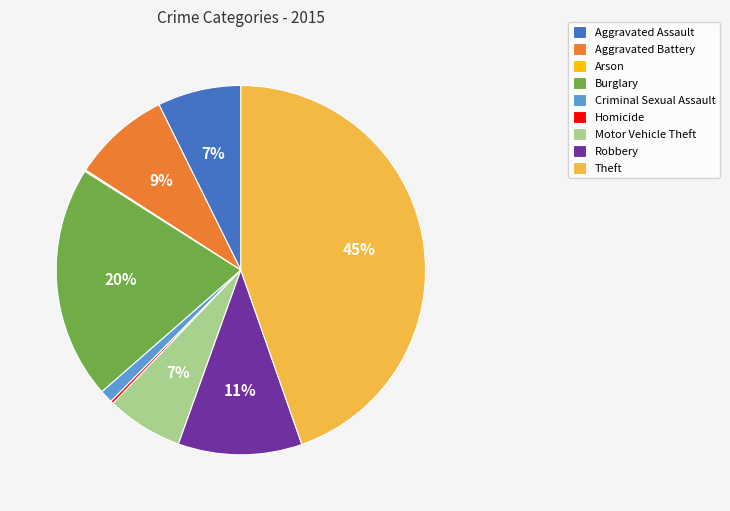

Combined, do Theft and Robbery account for over 50%?

Yes